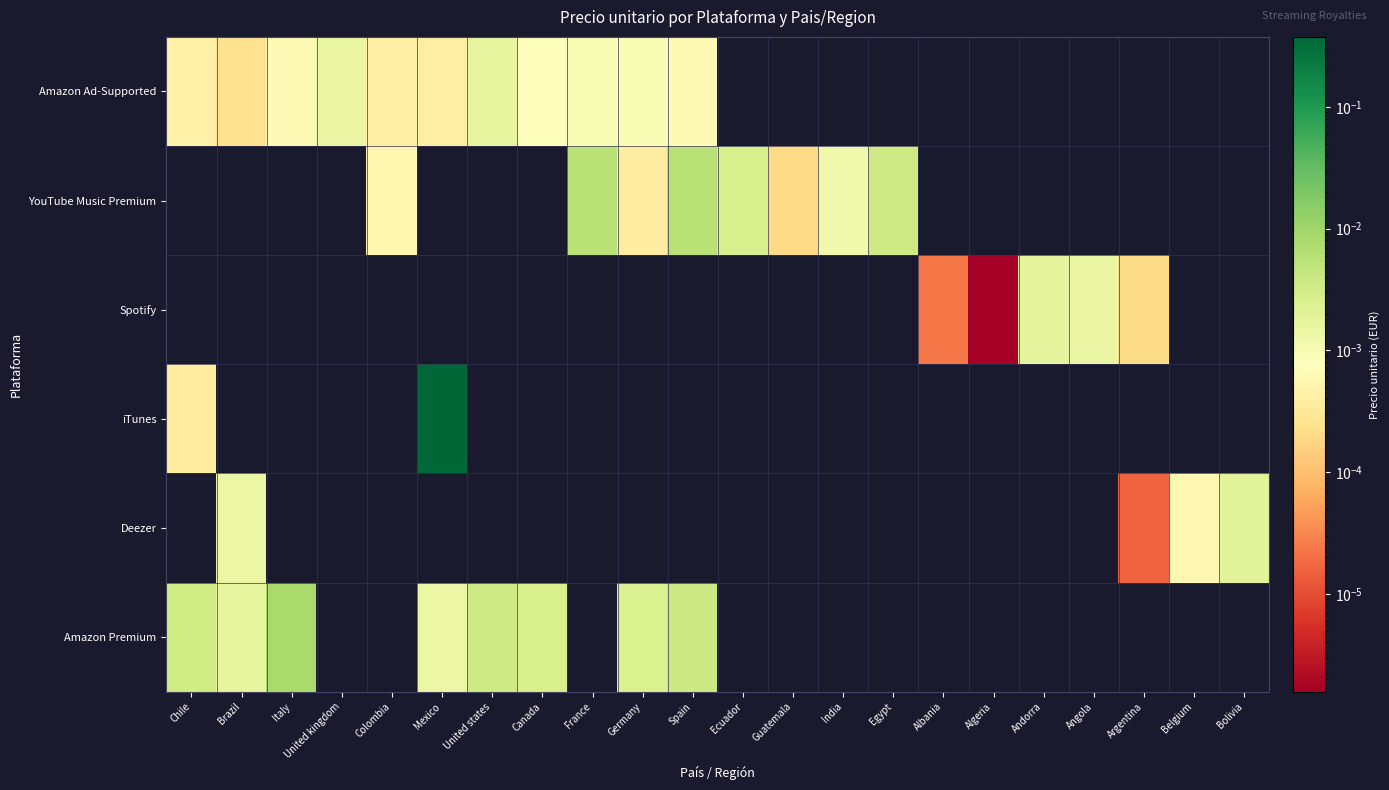

Reading left to right, what are all the values shown in this chart?

Amazon Ad-Supported: Chile=0.0	Brazil=0.0	Italy=0.0	United kingdom=0.0	Colombia=0.0	Mexico=0.0	United states=0.0	Canada=0.0	France=0.0	Germany=0.0	Spain=0.0	Ecuador=0.0	Guatemala=0.0	India=0.0	Egypt=0.0	Albania=0.0	Algeria=0.0	Andorra=0.0	Angola=0.0	Argentina=0.0	Belgium=0.0	Bolivia=0.0
YouTube Music Premium: Chile=0.0	Brazil=0.0	Italy=0.0	United kingdom=0.0	Colombia=0.0	Mexico=0.0	United states=0.0	Canada=0.0	France=0.0	Germany=0.0	Spain=0.0	Ecuador=0.0	Guatemala=0.0	India=0.0	Egypt=0.0	Albania=0.0	Algeria=0.0	Andorra=0.0	Angola=0.0	Argentina=0.0	Belgium=0.0	Bolivia=0.0
Spotify: Chile=0.0	Brazil=0.0	Italy=0.0	United kingdom=0.0	Colombia=0.0	Mexico=0.0	United states=0.0	Canada=0.0	France=0.0	Germany=0.0	Spain=0.0	Ecuador=0.0	Guatemala=0.0	India=0.0	Egypt=0.0	Albania=0.0	Algeria=0.0	Andorra=0.0	Angola=0.0	Argentina=0.0	Belgium=0.0	Bolivia=0.0
iTunes: Chile=0.0	Brazil=0.0	Italy=0.0	United kingdom=0.0	Colombia=0.0	Mexico=0.4	United states=0.0	Canada=0.0	France=0.0	Germany=0.0	Spain=0.0	Ecuador=0.0	Guatemala=0.0	India=0.0	Egypt=0.0	Albania=0.0	Algeria=0.0	Andorra=0.0	Angola=0.0	Argentina=0.0	Belgium=0.0	Bolivia=0.0
Deezer: Chile=0.0	Brazil=0.0	Italy=0.0	United kingdom=0.0	Colombia=0.0	Mexico=0.0	United states=0.0	Canada=0.0	France=0.0	Germany=0.0	Spain=0.0	Ecuador=0.0	Guatemala=0.0	India=0.0	Egypt=0.0	Albania=0.0	Algeria=0.0	Andorra=0.0	Angola=0.0	Argentina=0.0	Belgium=0.0	Bolivia=0.0
Amazon Premium: Chile=0.0	Brazil=0.0	Italy=0.0	United kingdom=0.0	Colombia=0.0	Mexico=0.0	United states=0.0	Canada=0.0	France=0.0	Germany=0.0	Spain=0.0	Ecuador=0.0	Guatemala=0.0	India=0.0	Egypt=0.0	Albania=0.0	Algeria=0.0	Andorra=0.0	Angola=0.0	Argentina=0.0	Belgium=0.0	Bolivia=0.0